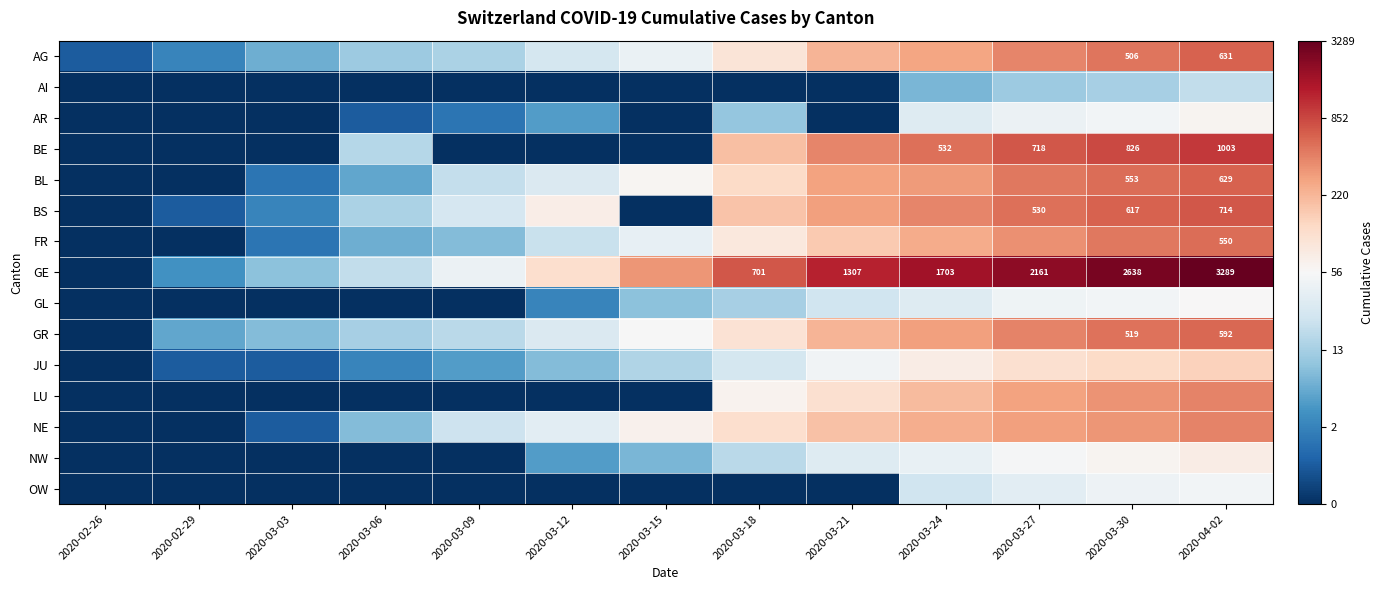

At 2020-03-06, list the series in order from smallest to largest.

AI, GL, LU, NW, OW, AR, JU, BL, FR, NE, AG, GR, BS, BE, GE